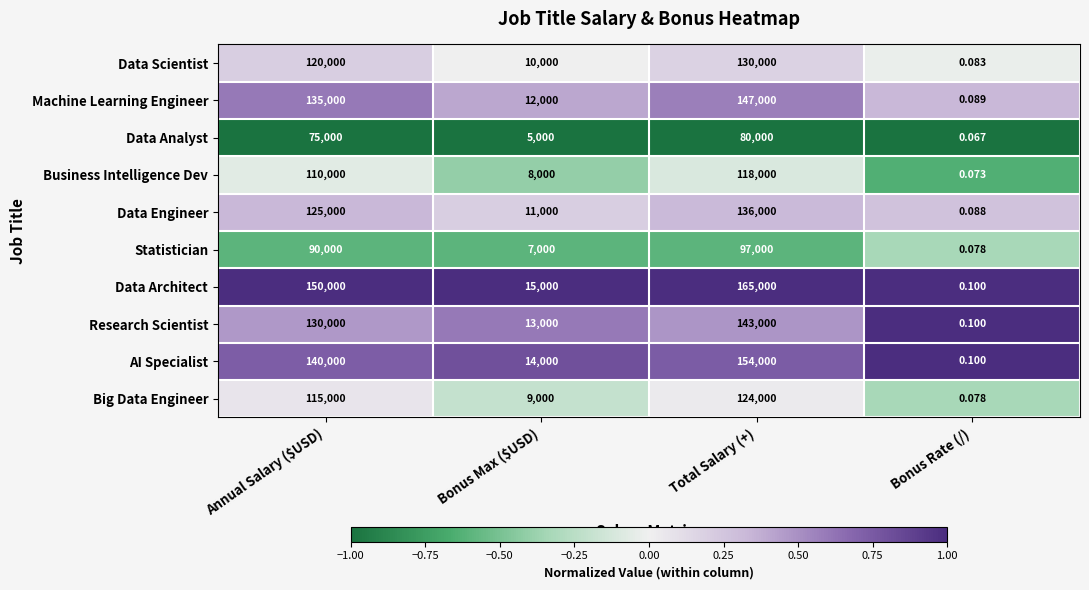

How many data points does each series have?

4